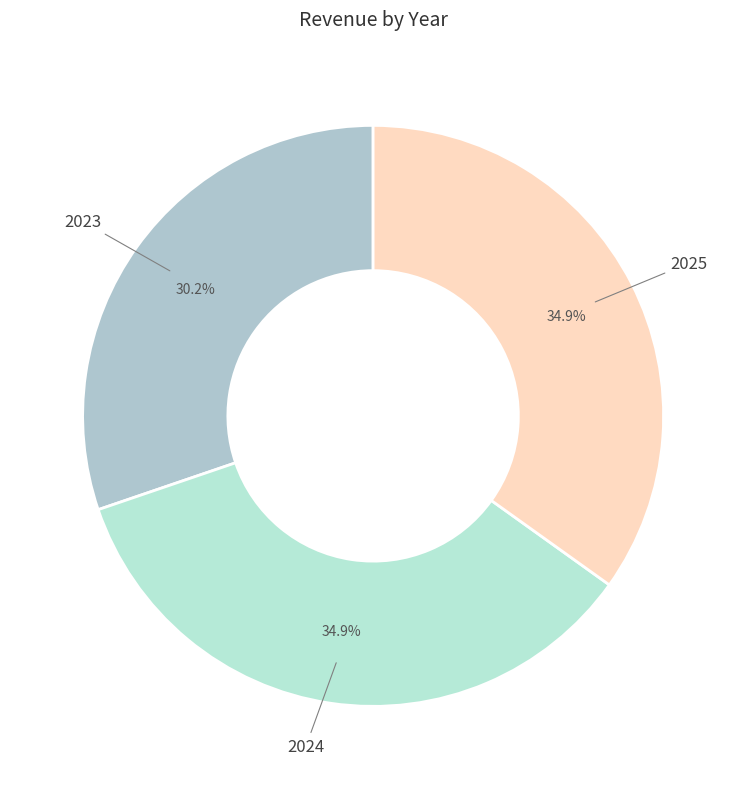

What is the smallest slice in the pie chart?

2023